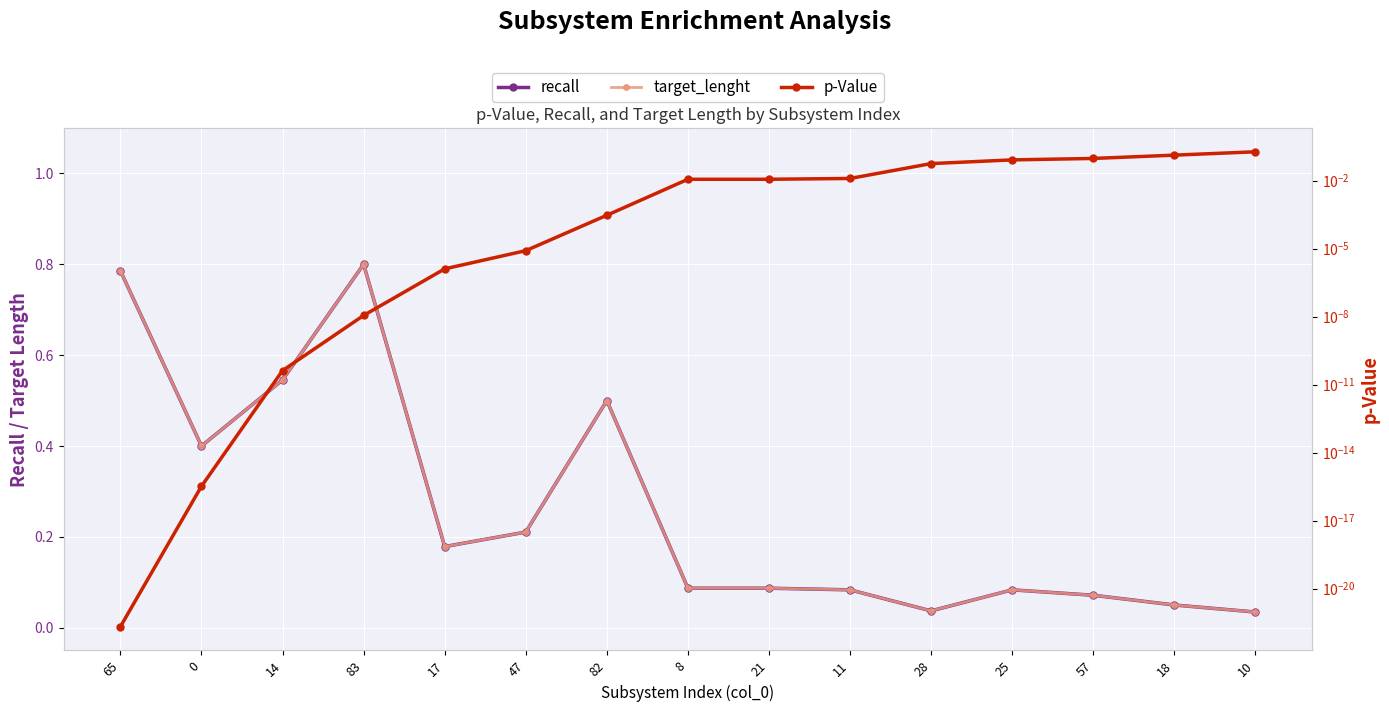

True or false: recall has a value of 0.5 at 82.

True